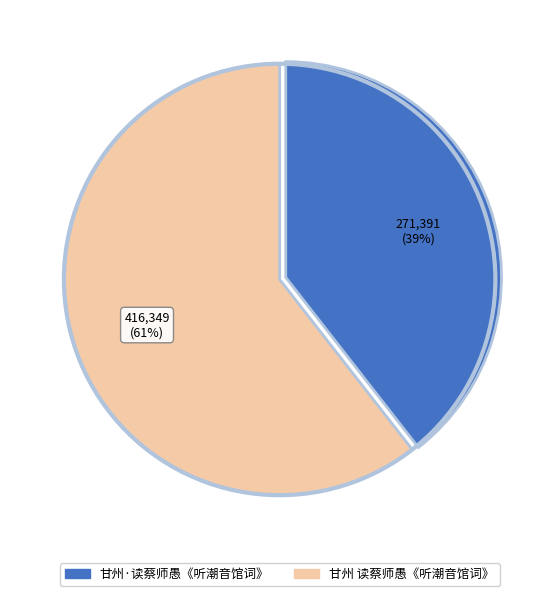

Does 甘州 读蔡师愚《听潮音馆词》 represent more than half of the total?

Yes